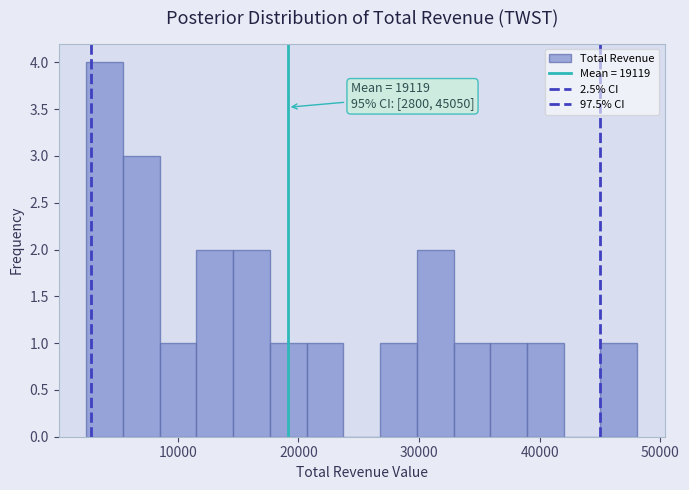

Around what value on the x-axis is the tallest bar? Give the approximate position of its centre, as read against the axis.

4000